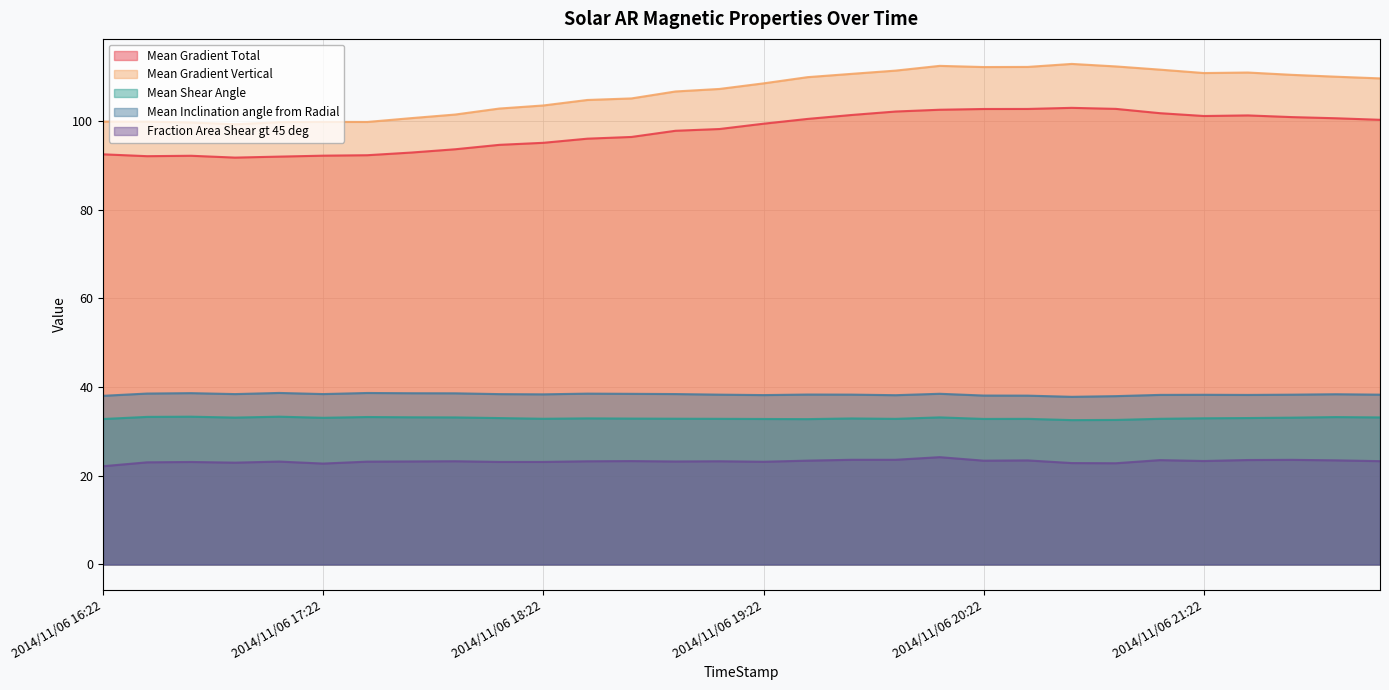

What is the sum of the Fraction Area Shear gt 45 deg values at 2014/11/06 20:10 and 2014/11/06 22:10?

47.5